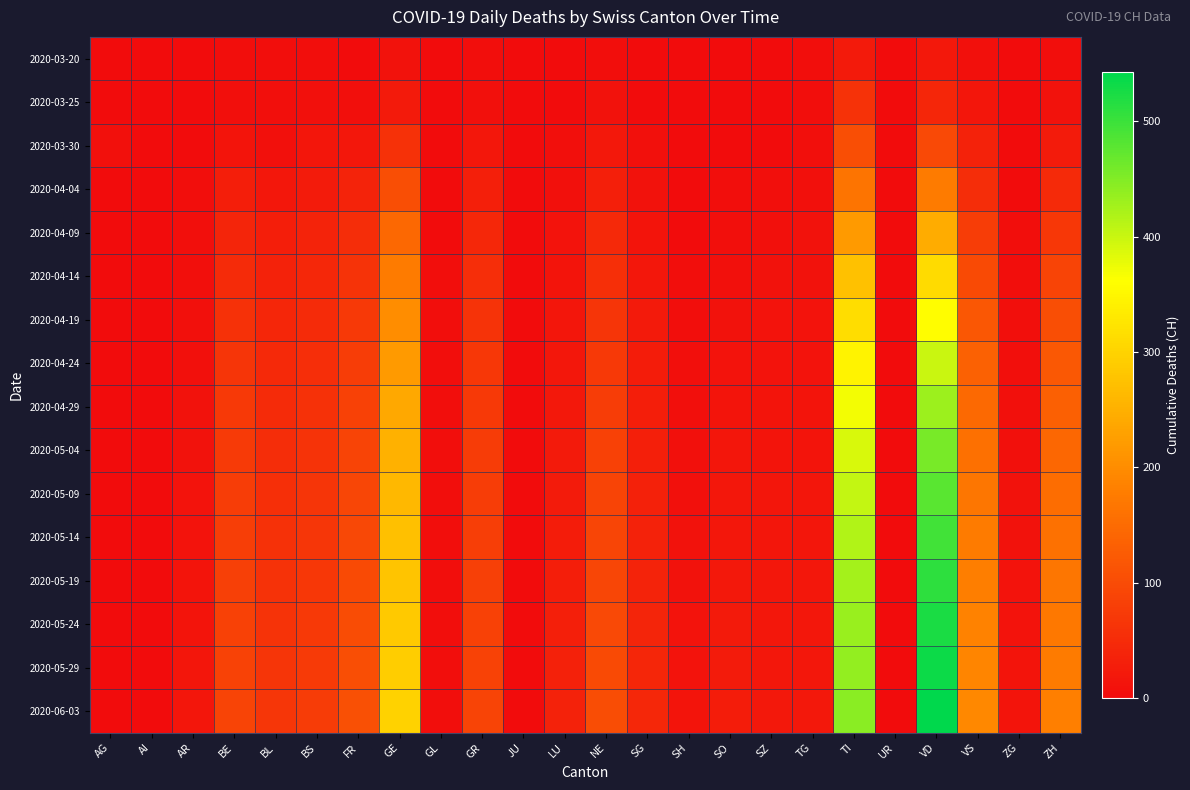

How many categories are shown in the chart?

24